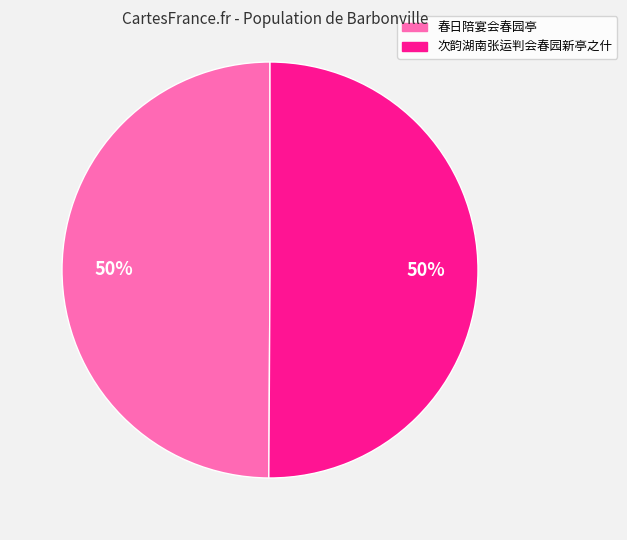

To the nearest percent, what is the average slice percentage?

50%